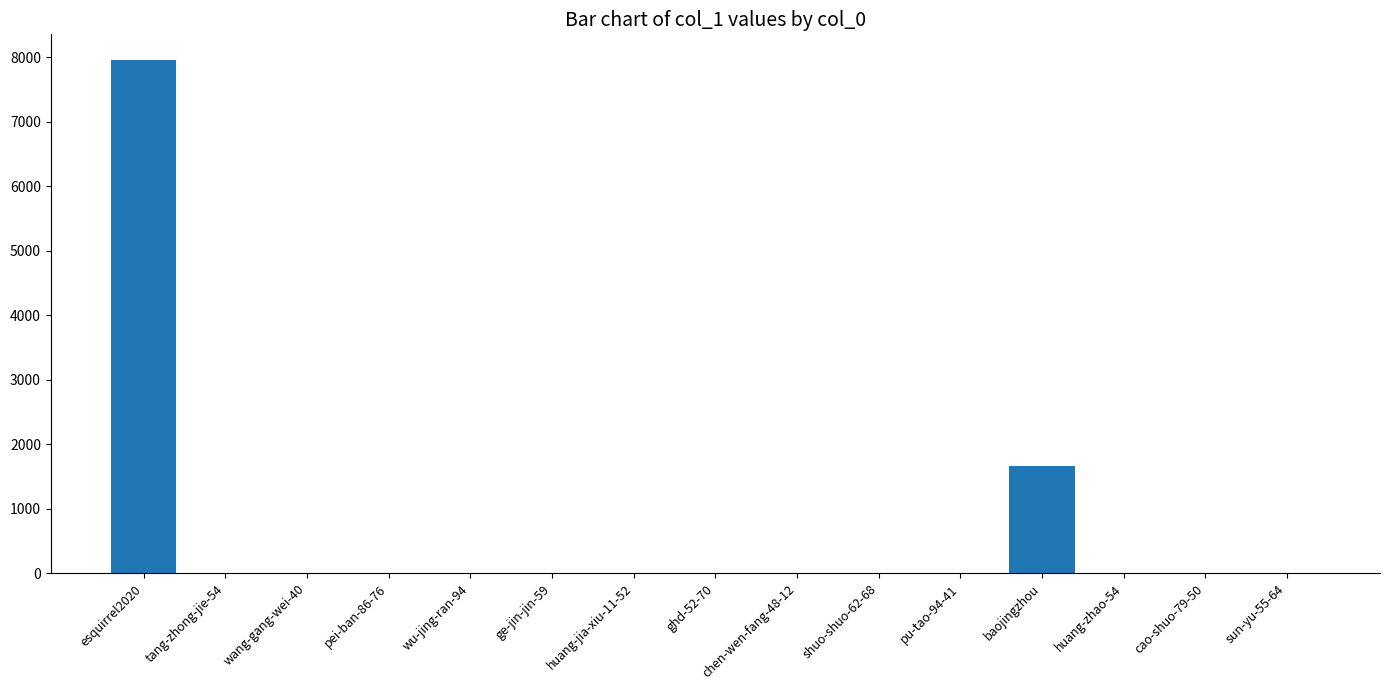

How many distinct data groups are displayed?

1